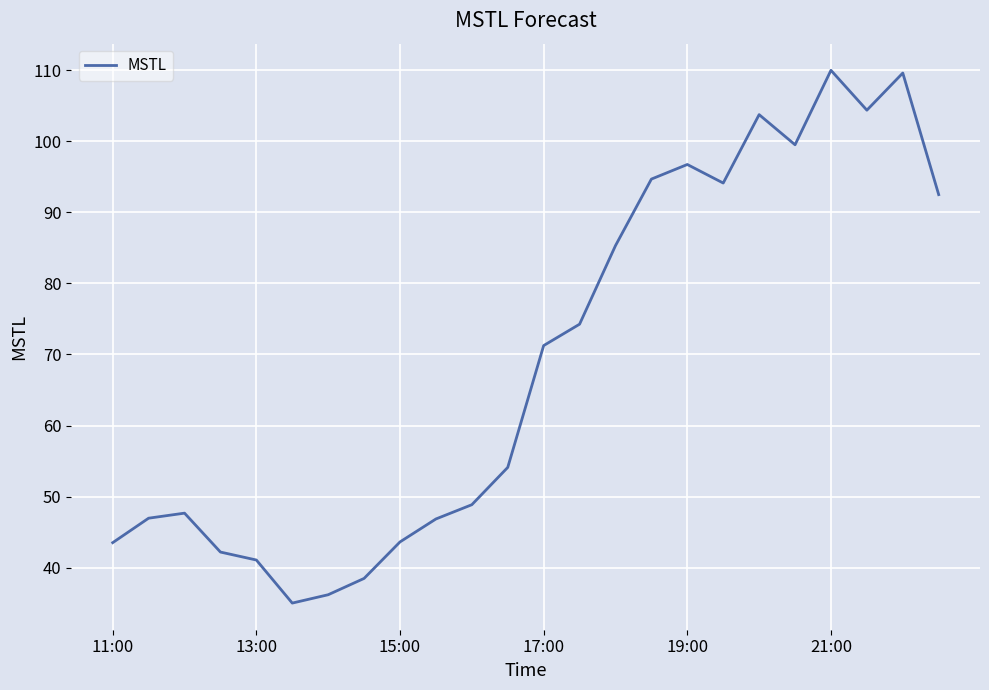

What is the difference between the maximum and minimum values?

75.0